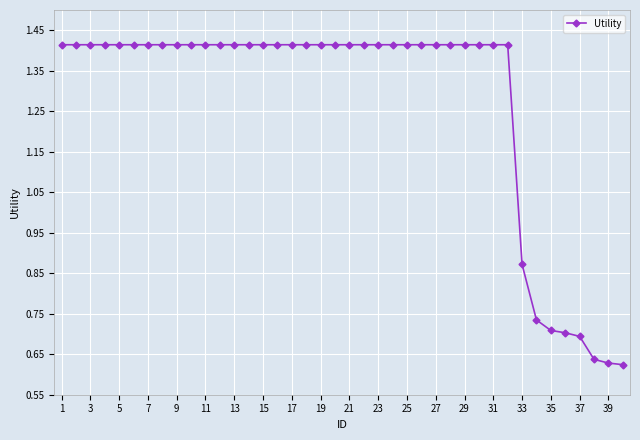

How many lines are shown in the chart?

1